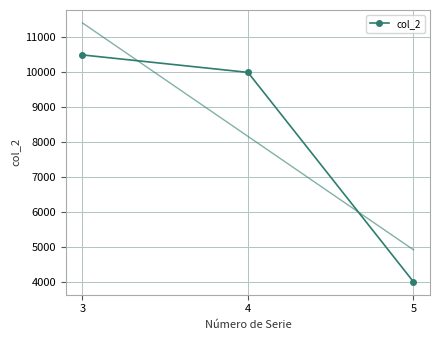

True or false: the data shows 4000 at 5.

True